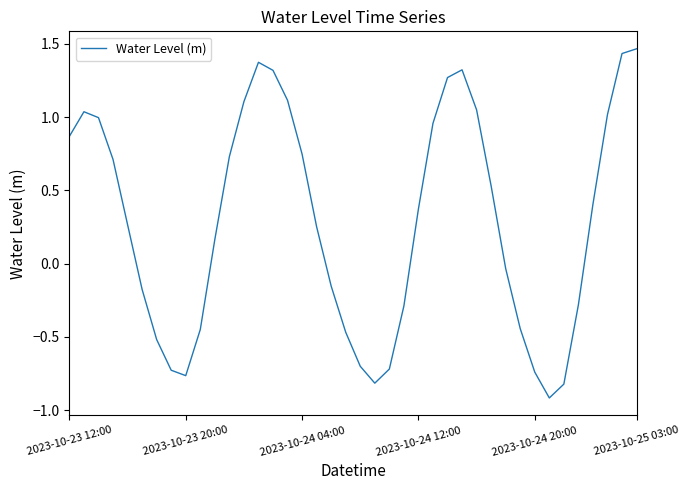

What is the smallest value displayed?

-0.9